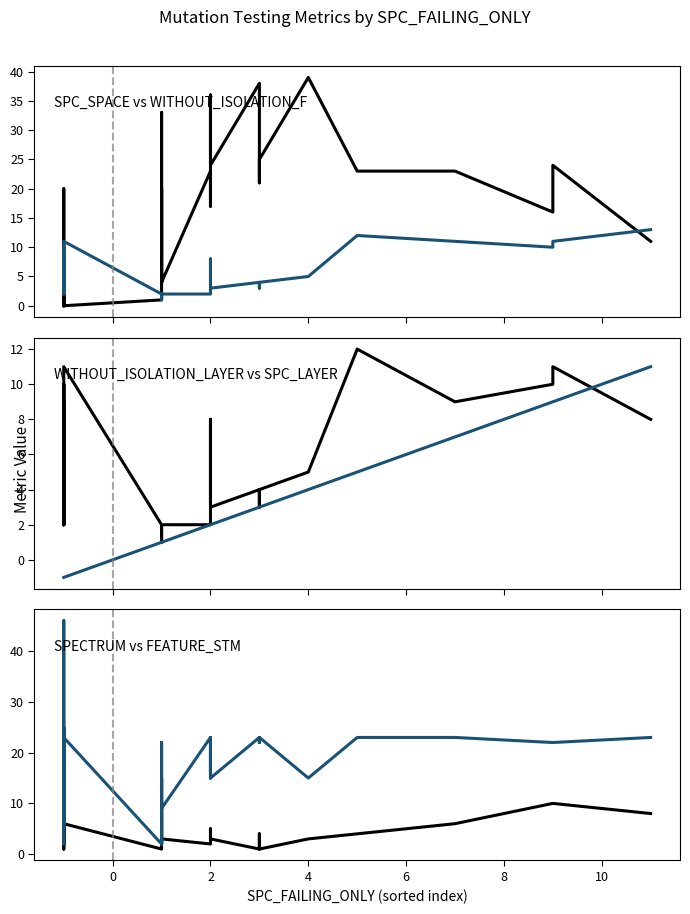

Which series ends up on top after the final intersection of FEATURE_STM and SPECTRUM?

FEATURE_STM